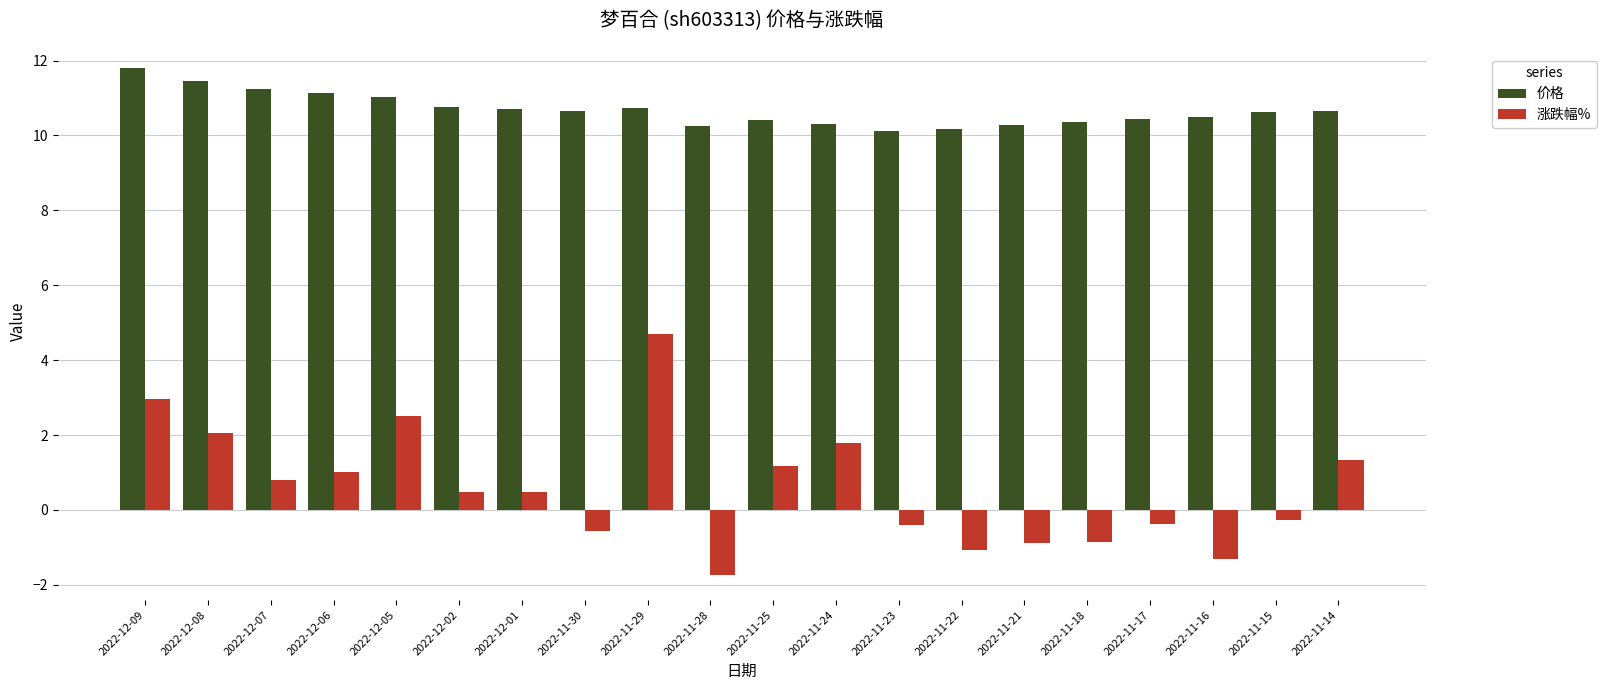

What is the label of the 4th bar from the right?

2022-11-17